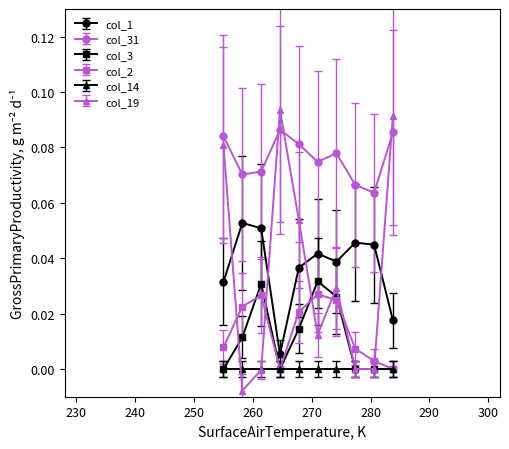

True or false: col_2 has more than 0 interior local peaks.

True